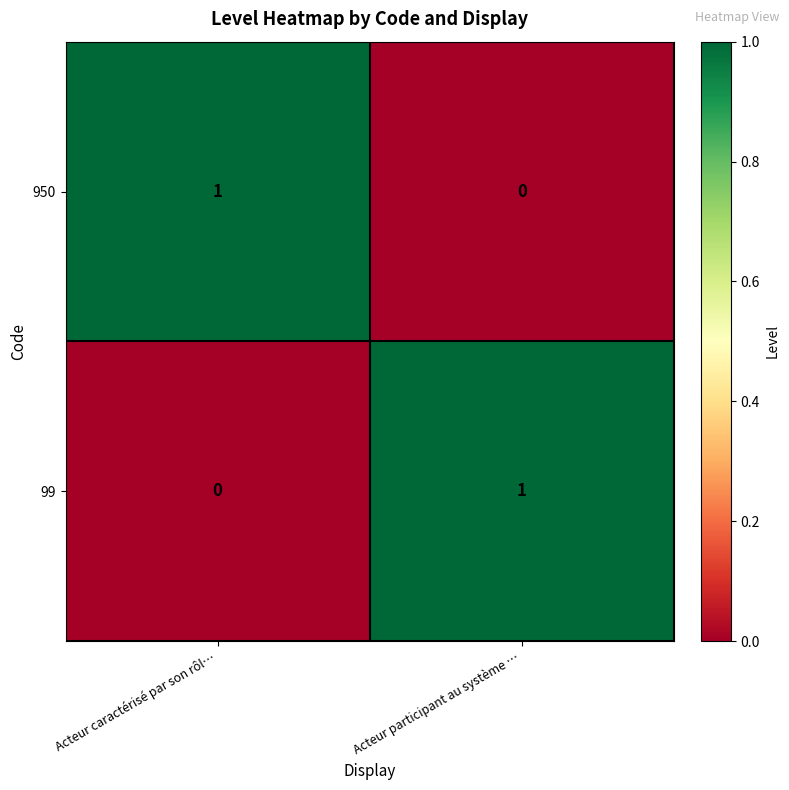

At how many categories does at least one series exceed 0?

2